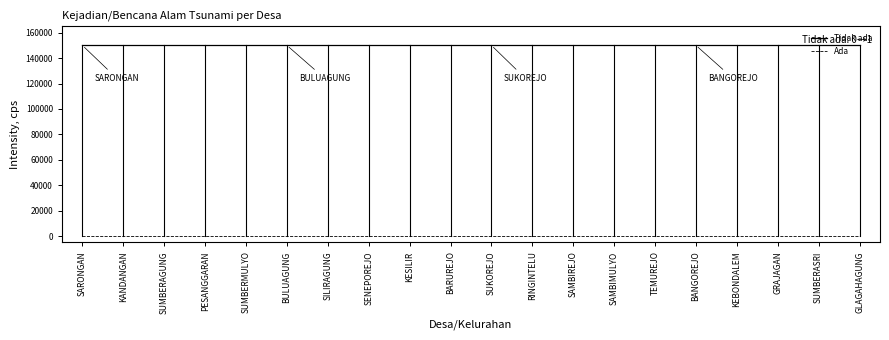

What is the highest value of the Tidak ada series?

150000